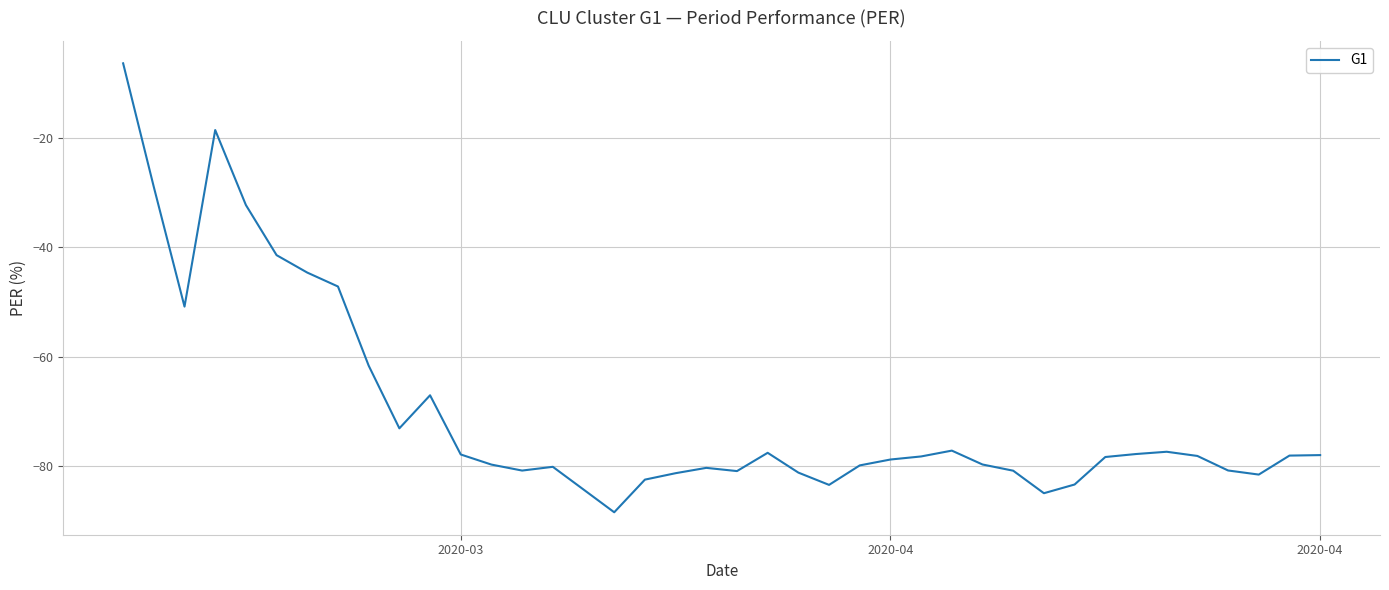

What is the greatest value displayed?

-6.3